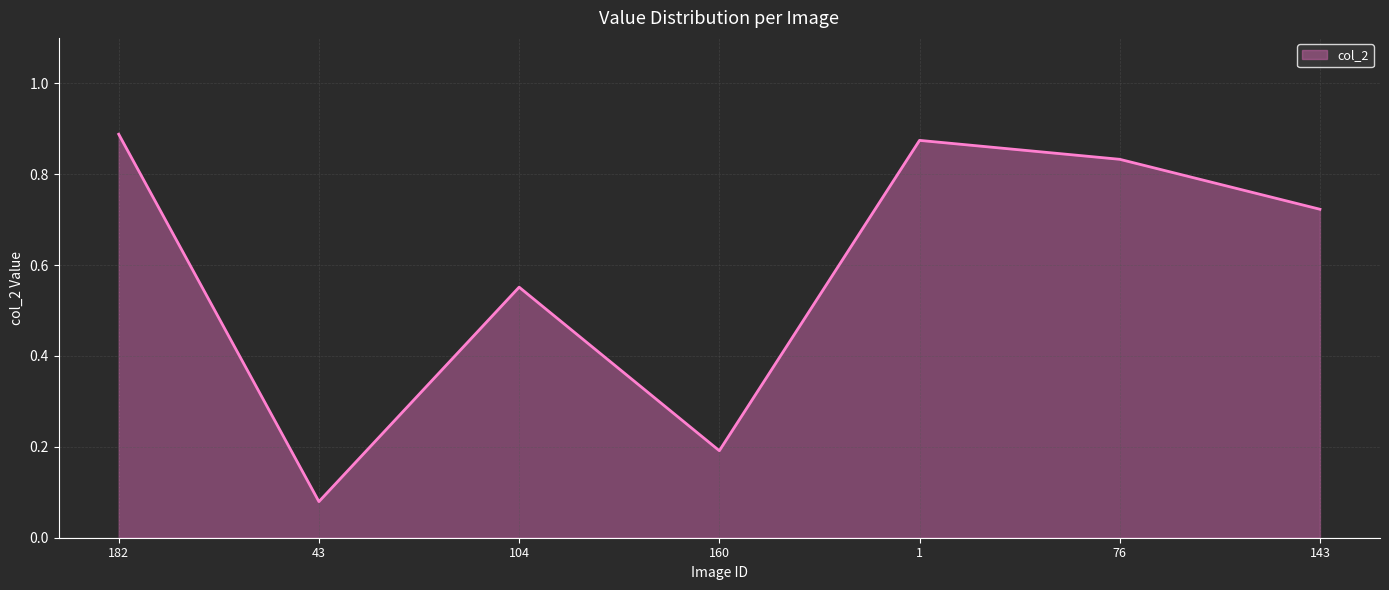

How many interior local valleys (lower than both neighbors) does the data have?

2